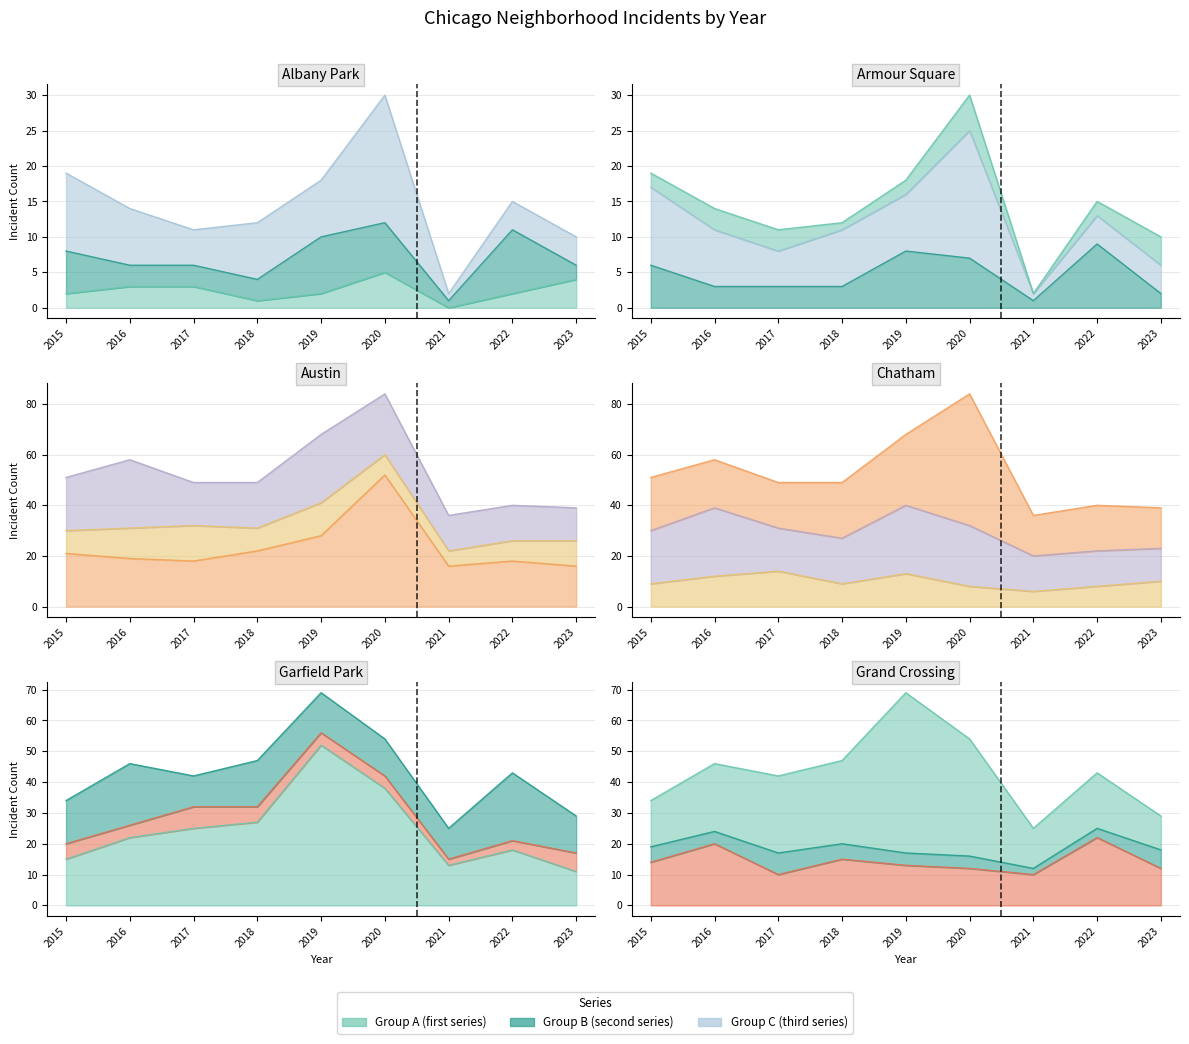

True or false: Chatham and Albany Park cross at least once.

False